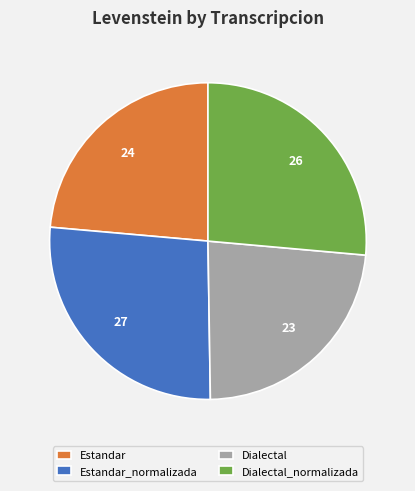

What is the ratio of the value at Dialectal_normalizada to the value at Estandar?

1.1